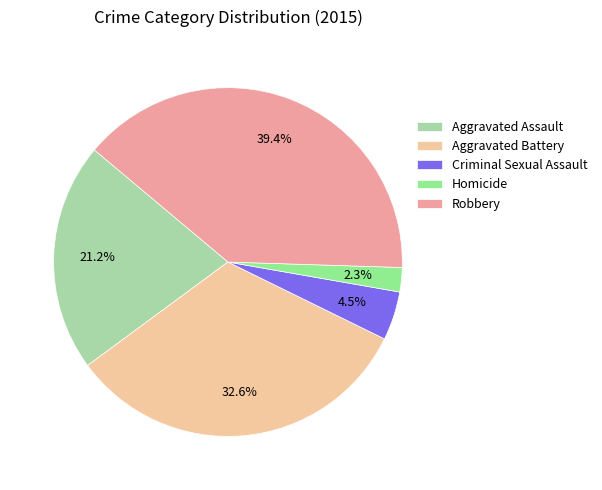

To the nearest percent, what is the average slice percentage?

20%